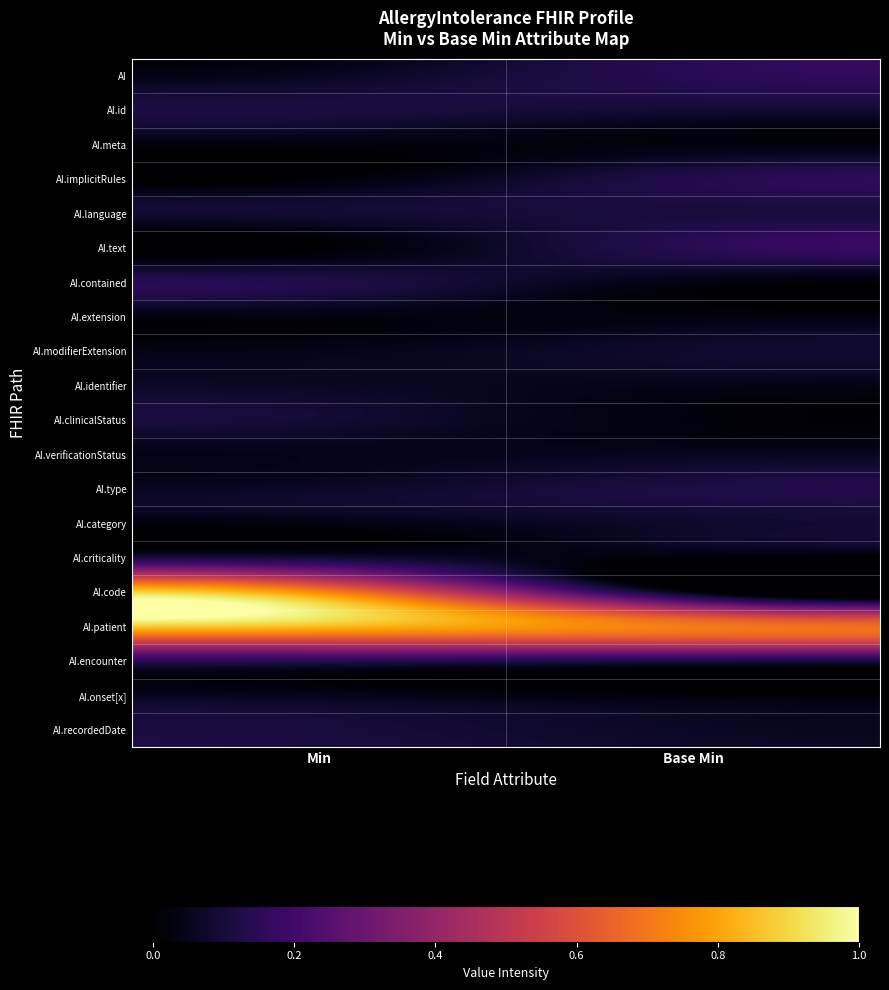

Count the number of categories in the chart.

2